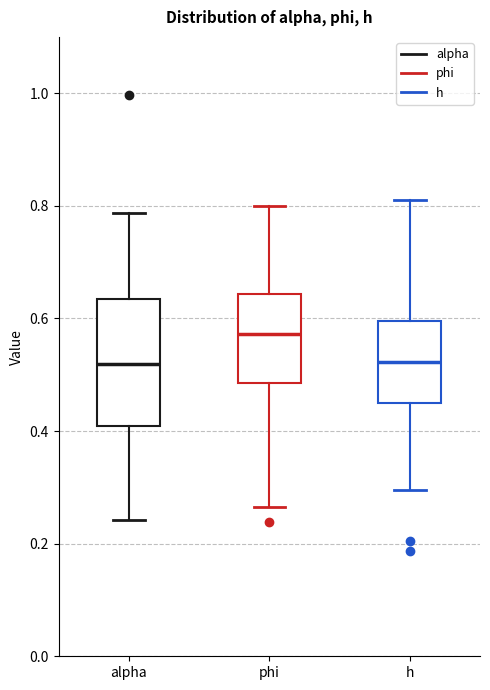

Which box is the tallest, from its lower edge to its upper edge?

alpha